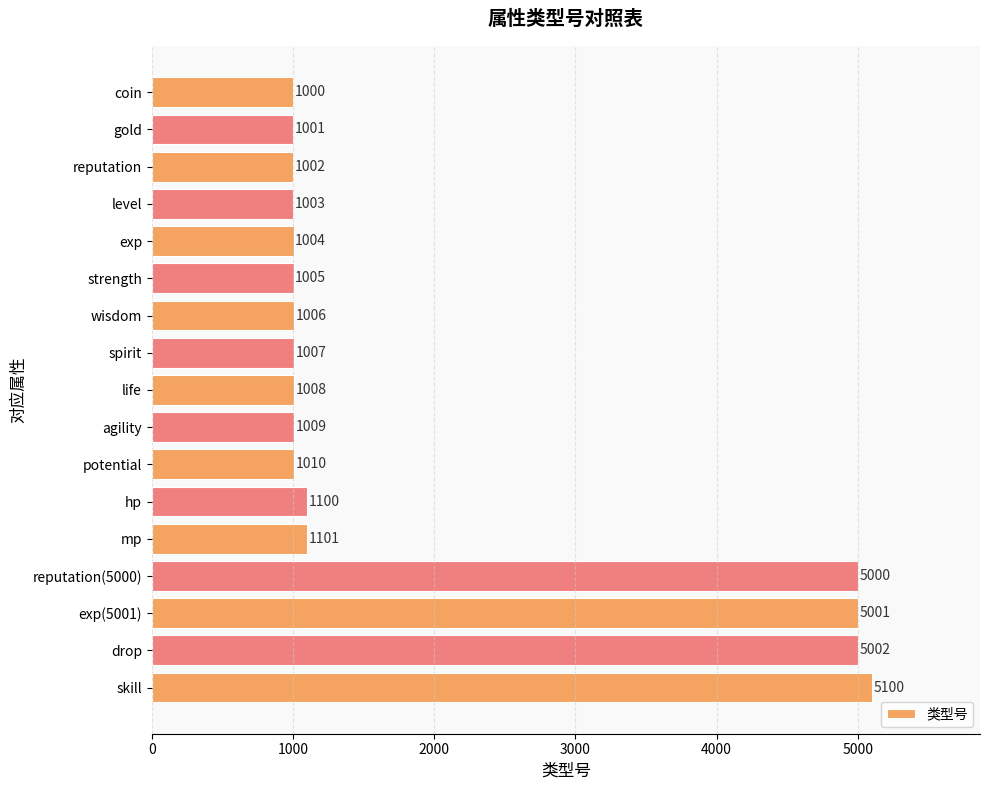

At which label is the value closest to 3050?

mp